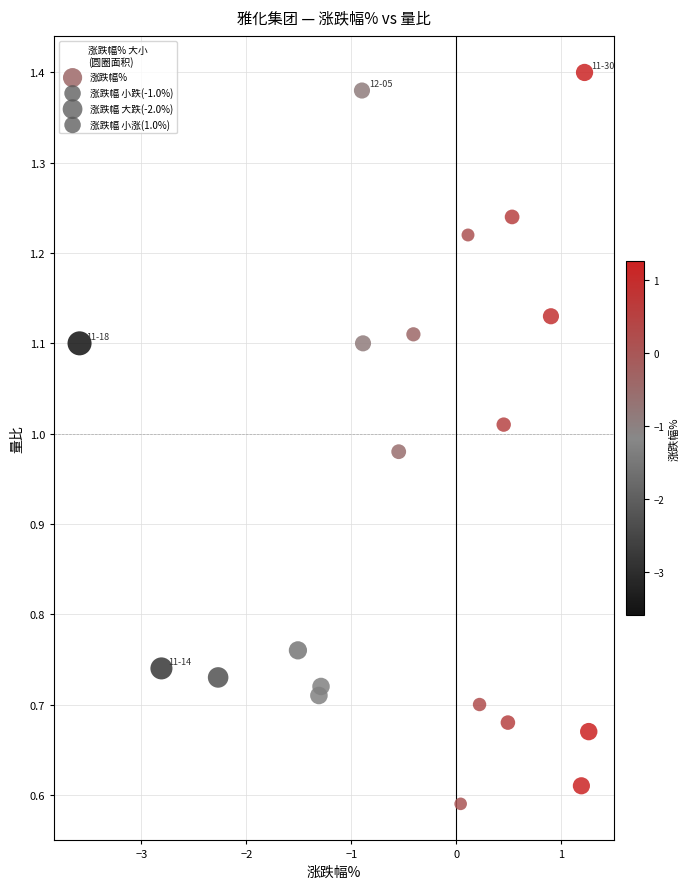

What is the range of X values (max minus min)?

4.8